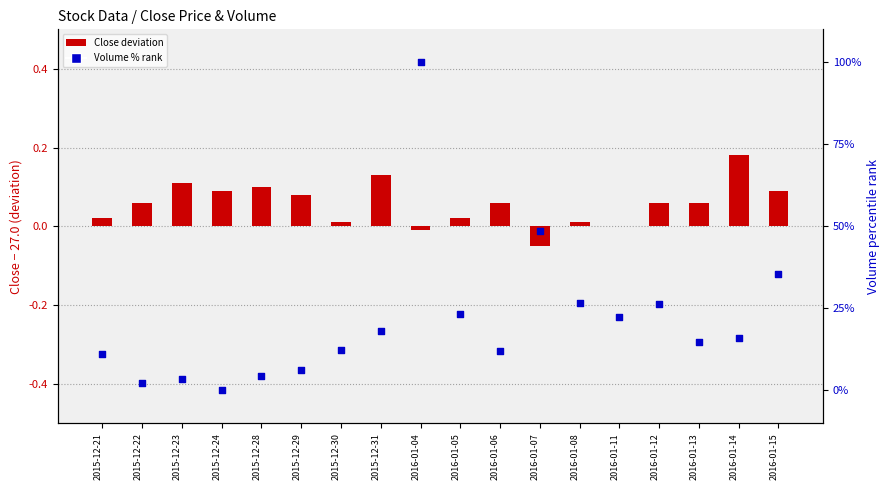

At which category is the sum across all series the highest?

2016-01-04